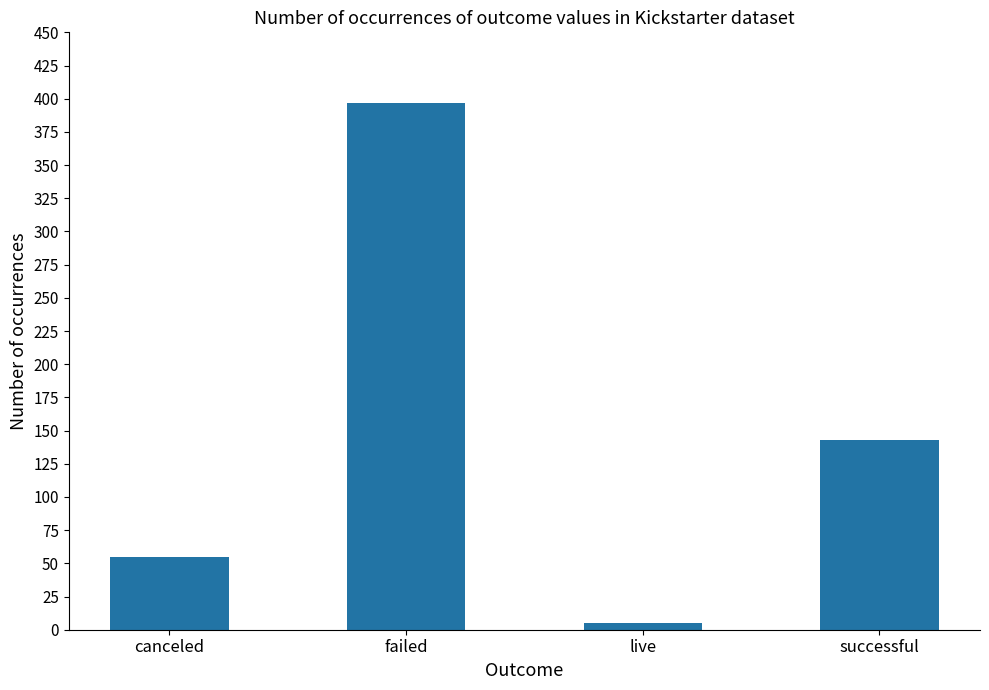

Does the chart contain stacked bars?

No